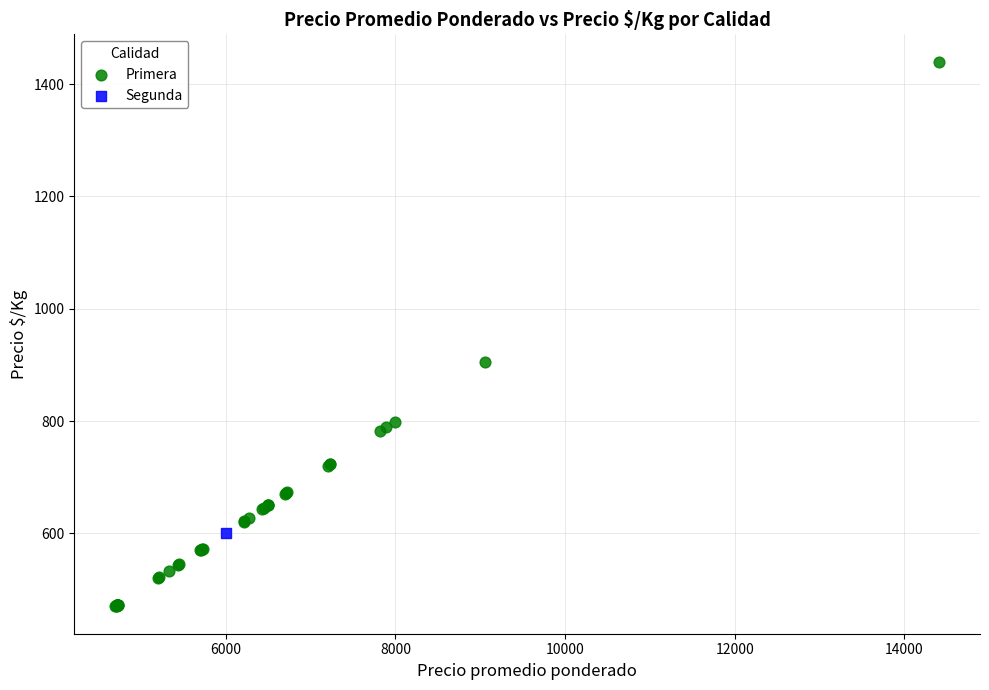

What are all the series names shown in the legend?

Primera, Segunda